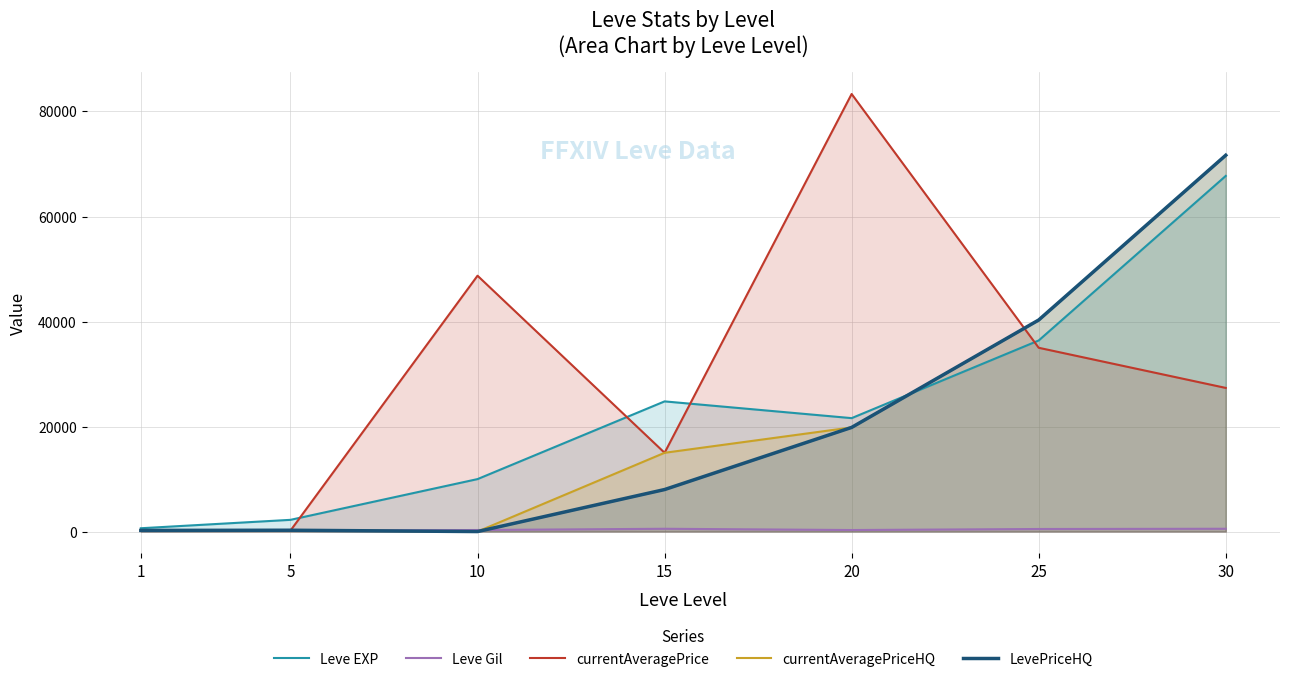

What value does the LevePriceHQ series have at 25?

40290.0